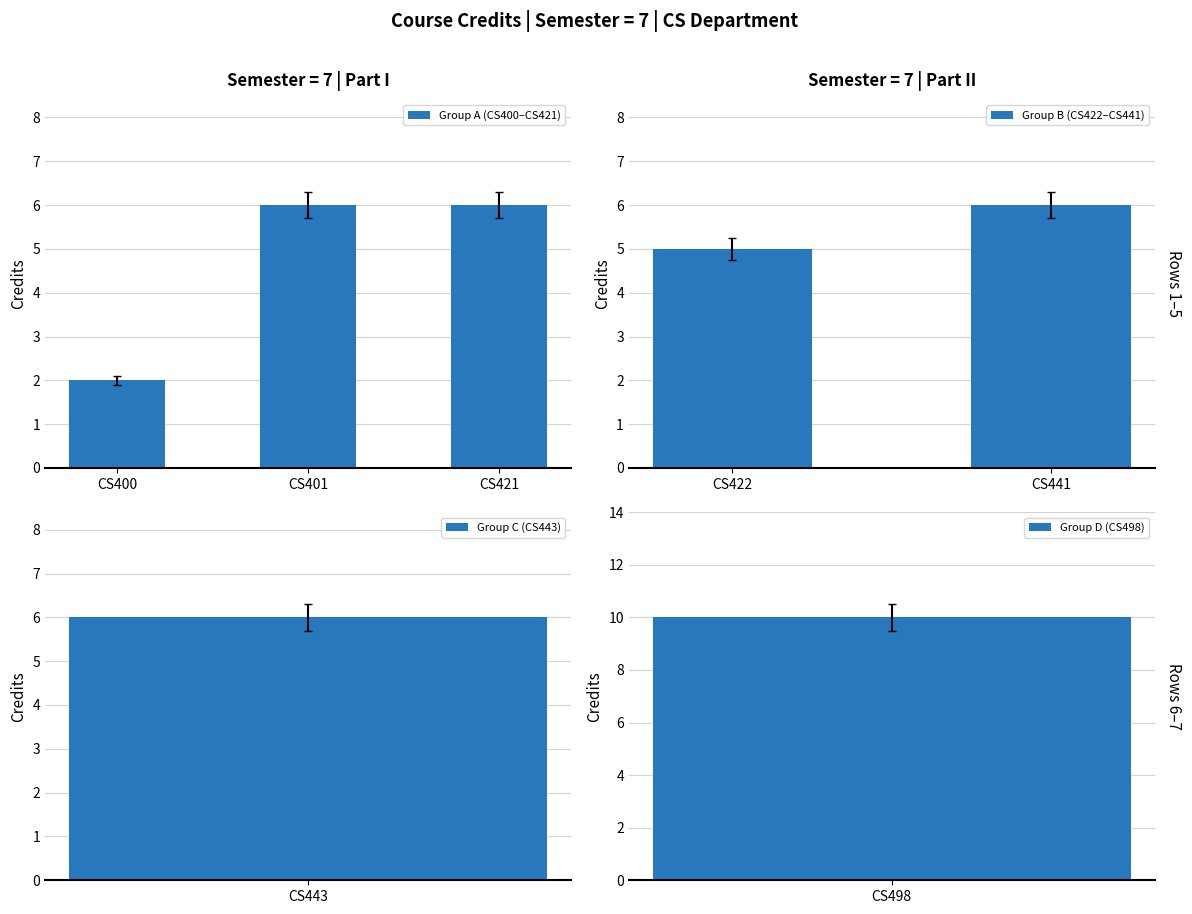

Is it true that Group A (CS400–CS421) equals 2 at CS400?

True